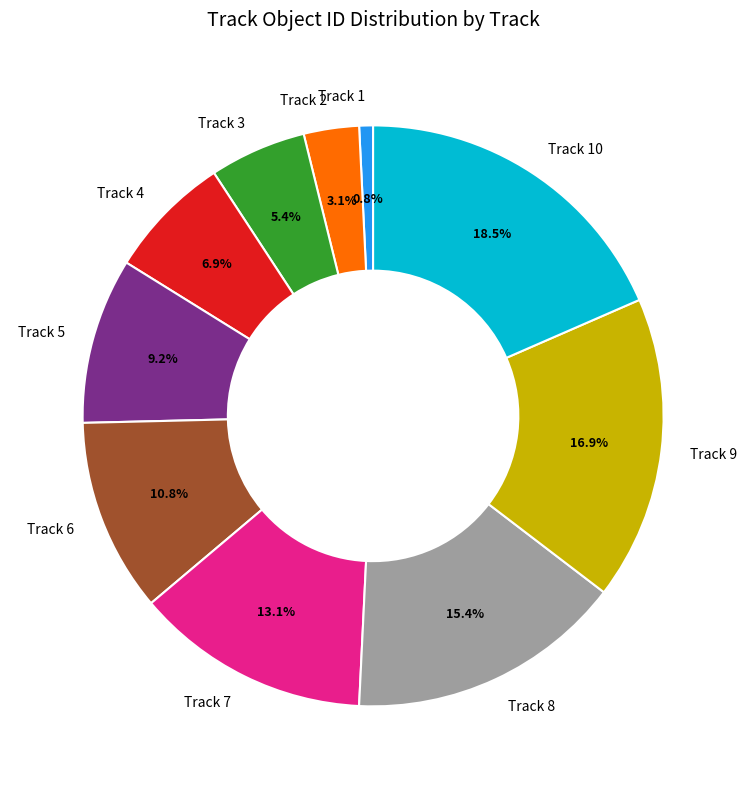

Does any single category account for the majority?

No